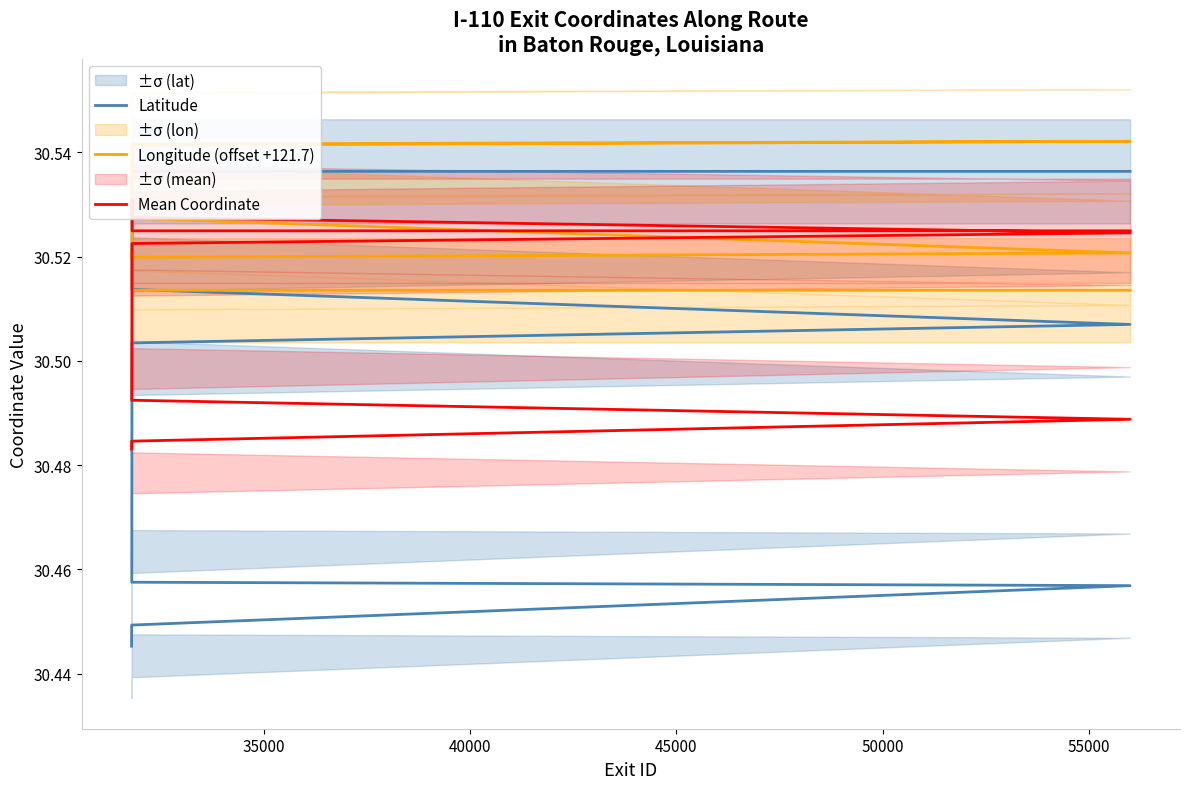

In Longitude (offset +121.7), how many points are higher than both neighbors (excluding endpoints)?

2